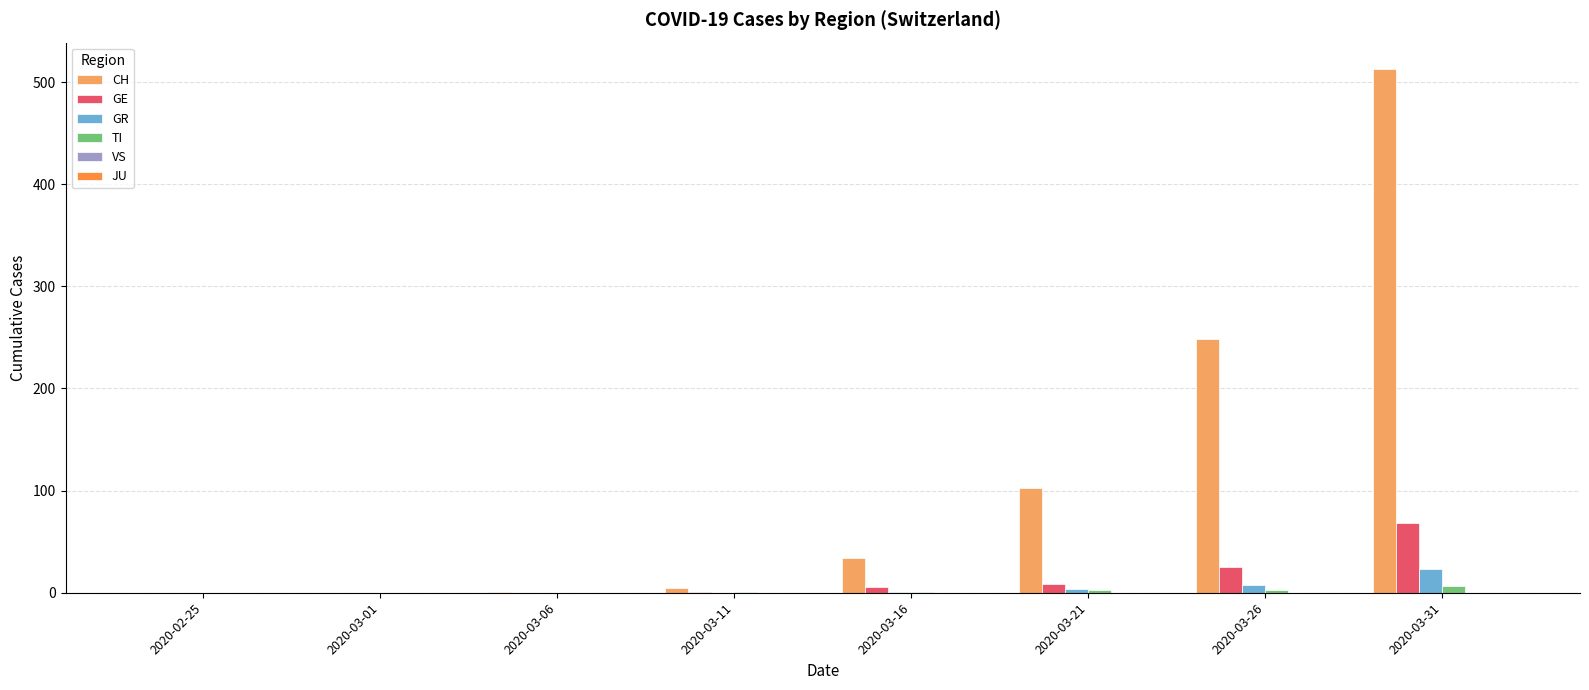

Between 2020-03-16 and 2020-03-26, which series saw the biggest shift?

CH